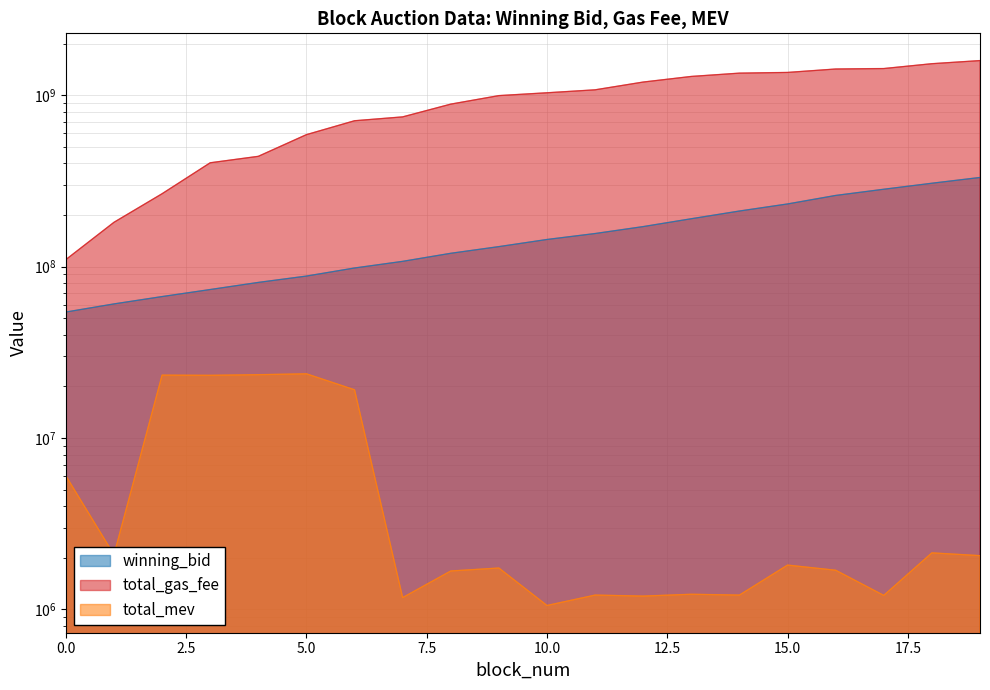

Is it true that winning_bid equals 80914301.5 at 4?

True